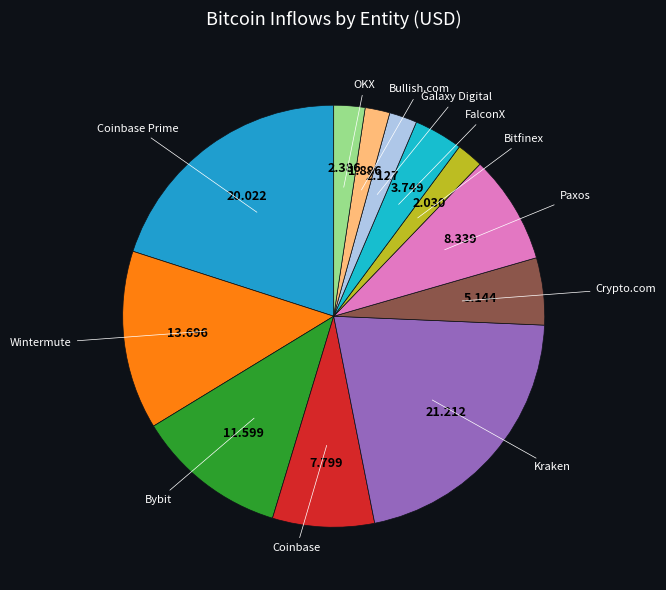

Count the number of slices in the pie.

12